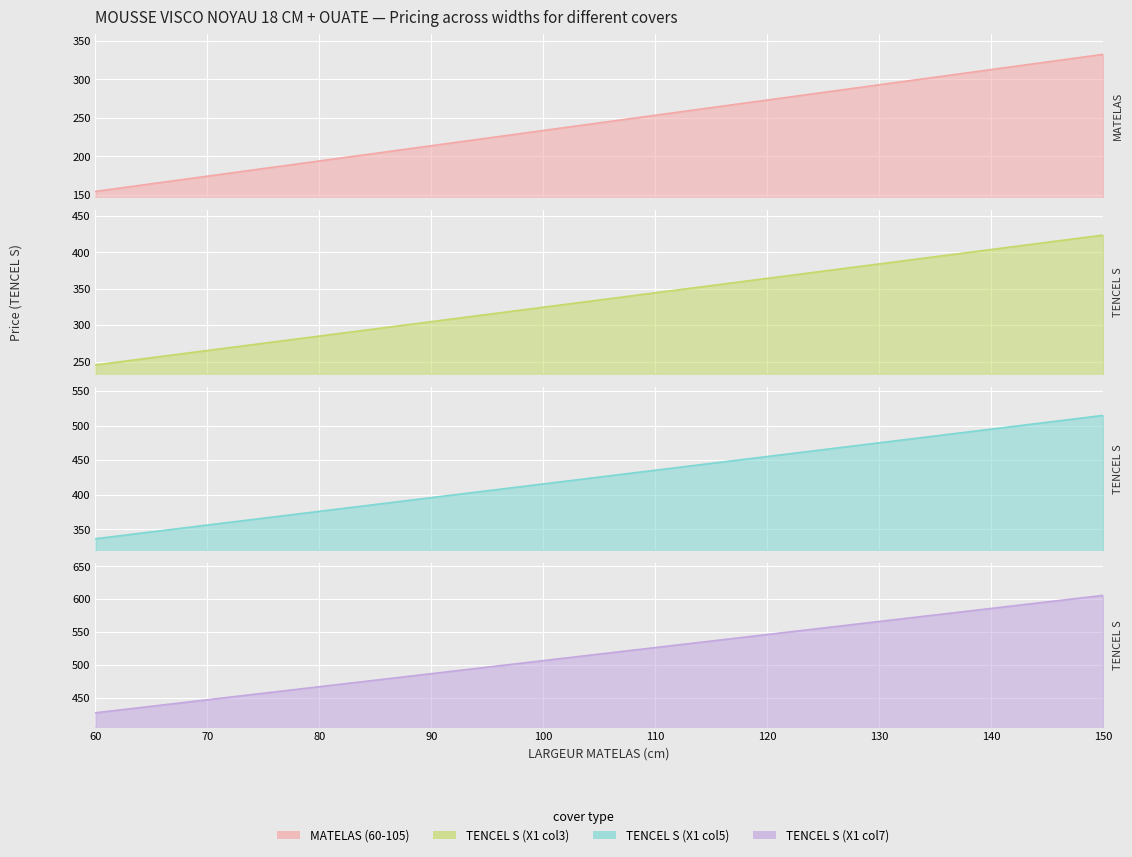

Rank the categories by TENCEL S (X1 col5) value from highest to lowest.

150, 145, 140, 135, 130, 125, 120, 115, 110, 105, 100, 95, 90, 85, 80, 75, 70, 65, 60